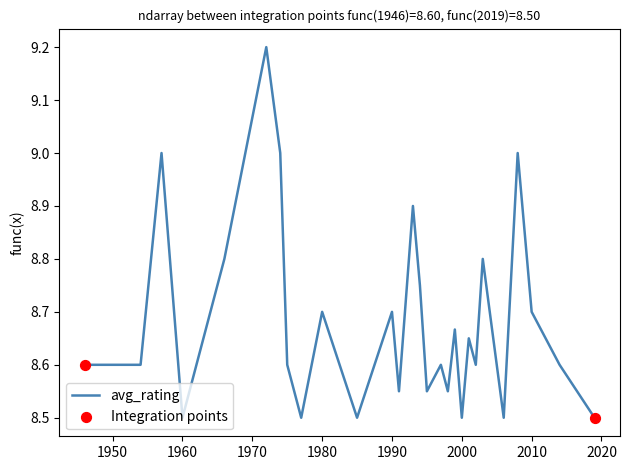

What is the difference between the maximum and minimum values?

0.7